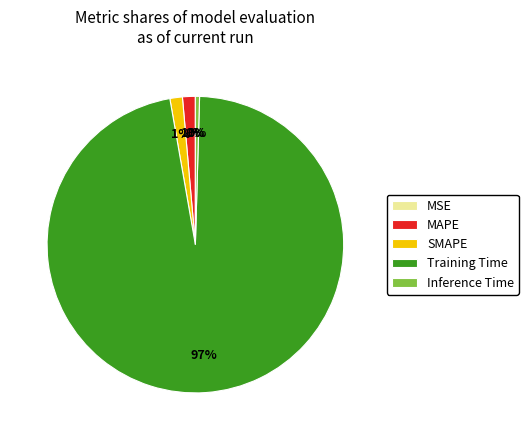

To the nearest percent, what is the difference between the Inference Time and SMAPE slice percentages?

1%